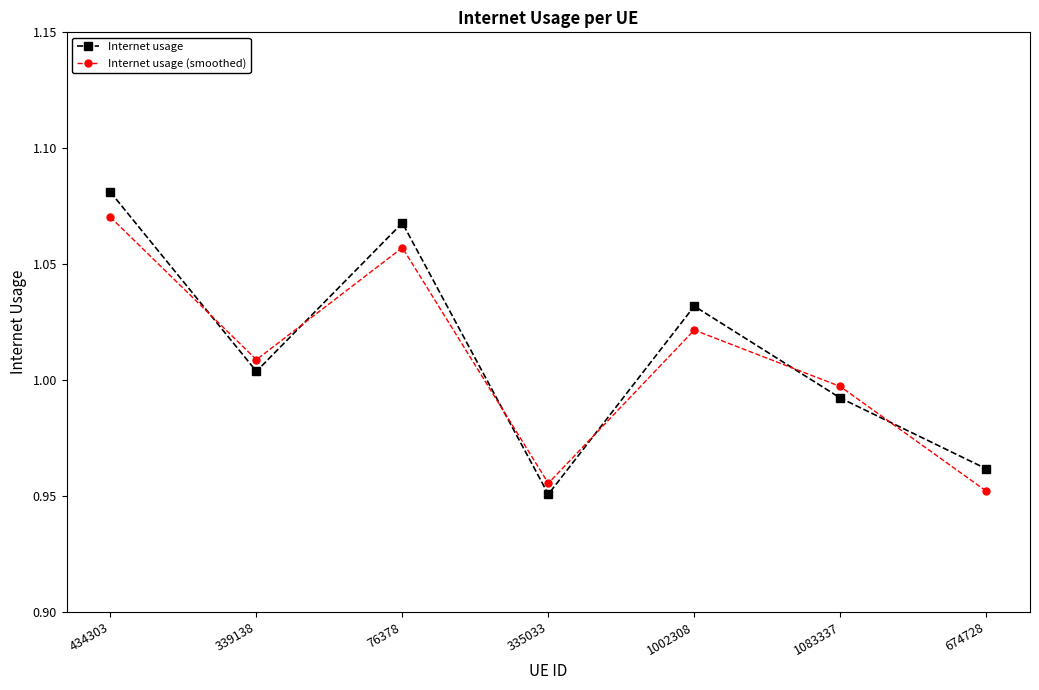

Rank the categories by Internet usage value from highest to lowest.

434303, 76378, 1002308, 339138, 1083337, 674728, 335033